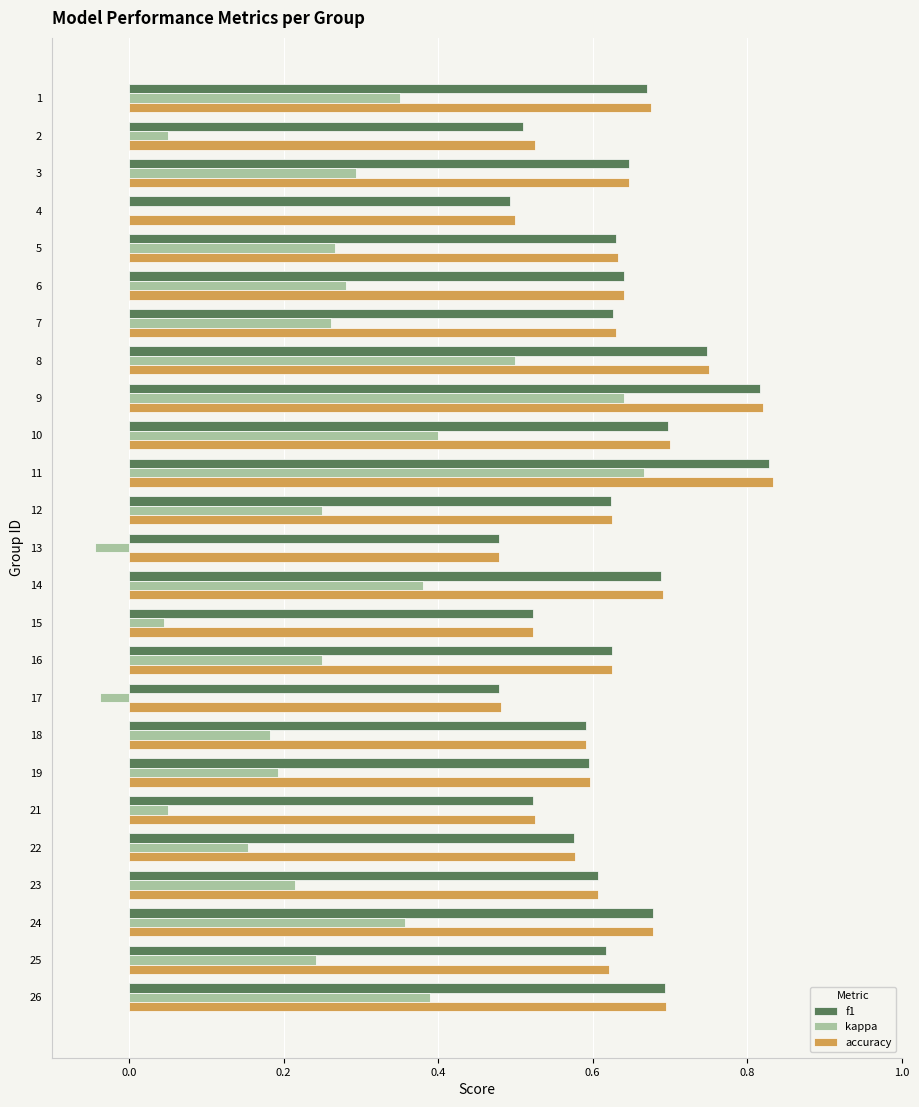

What is the sum of all accuracy values?

15.7